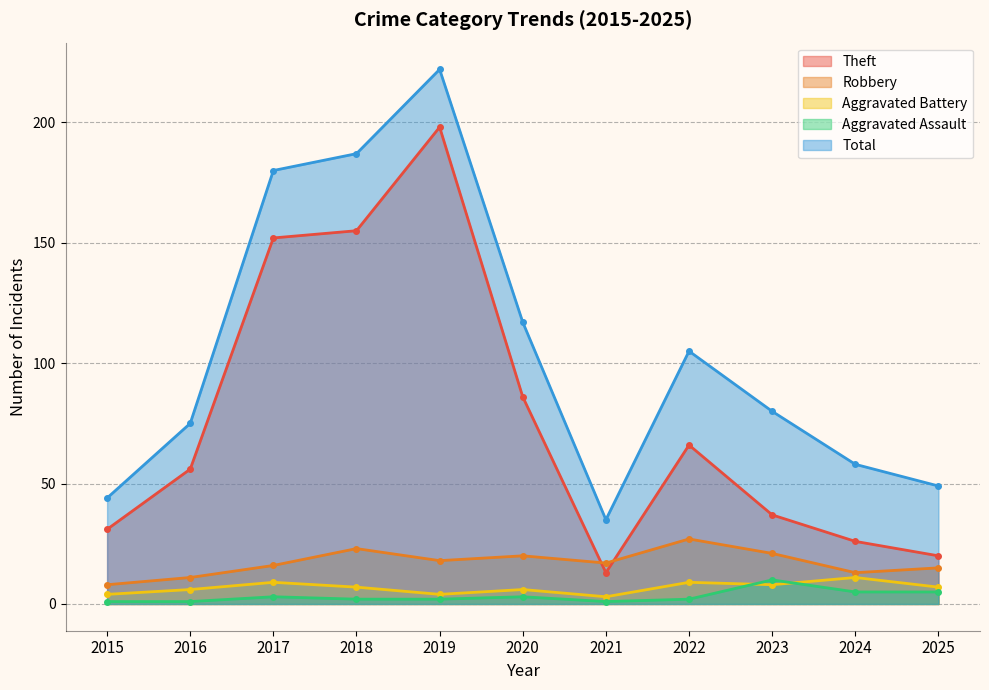

What is the value of the Aggravated Assault point at the 4th from the left?

2